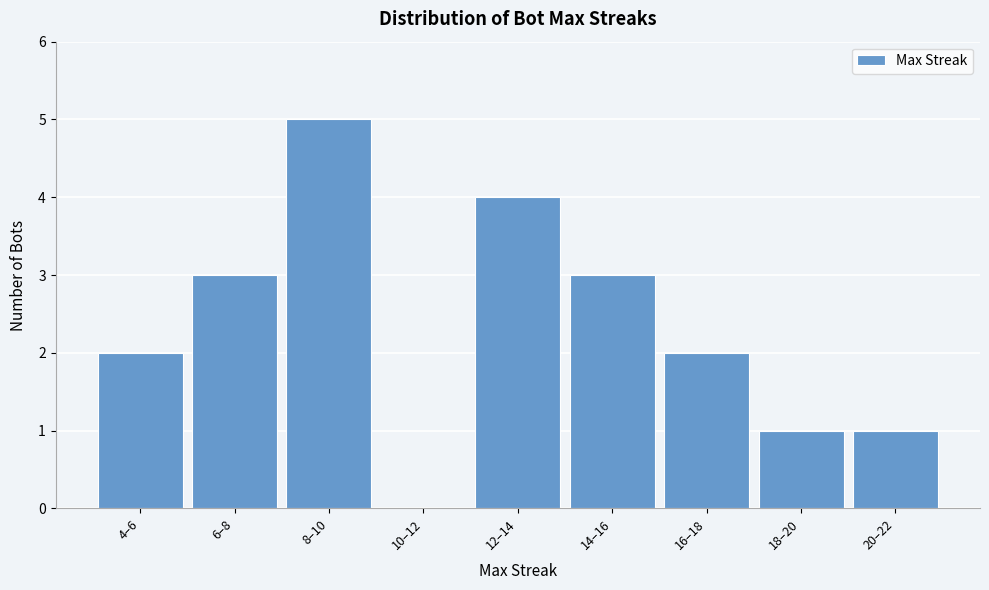

Reading left to right, list all the values displayed in this chart.

4–6=2	6–8=3	8–10=5	10–12=0	12–14=4	14–16=3	16–18=2	18–20=1	20–22=1